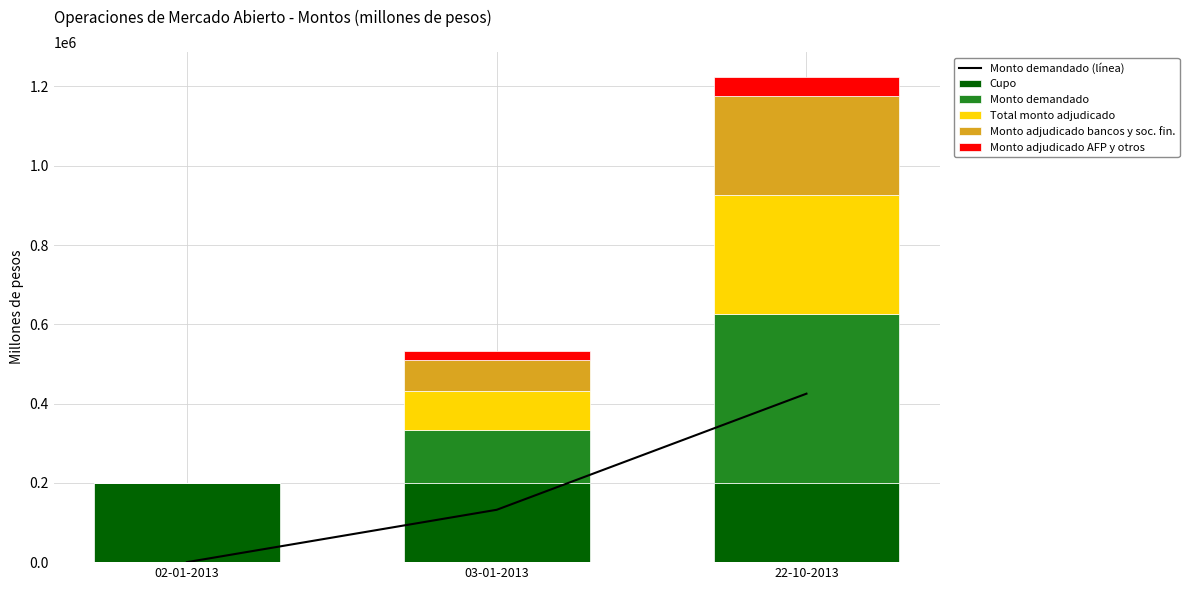

The Total monto adjudicado series shows 182074 at 02-01-2013. True or false?

False